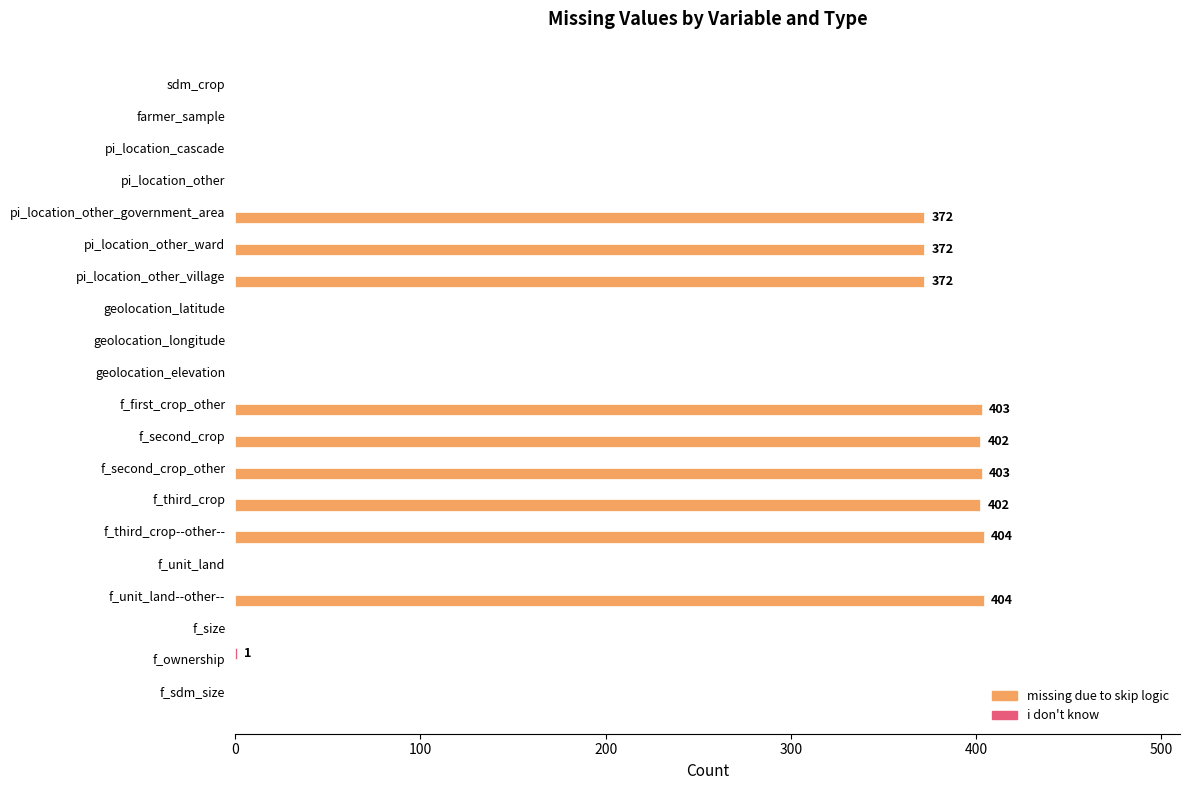

Is it true that missing due to skip logic equals -231 at f_ownership?

False